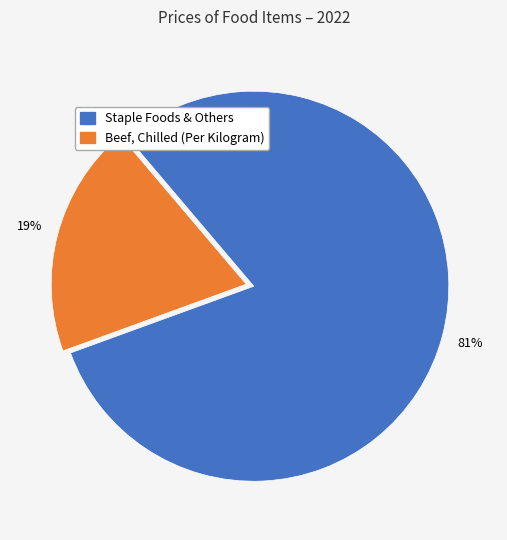

To the nearest percent, what is the average slice percentage?

50%